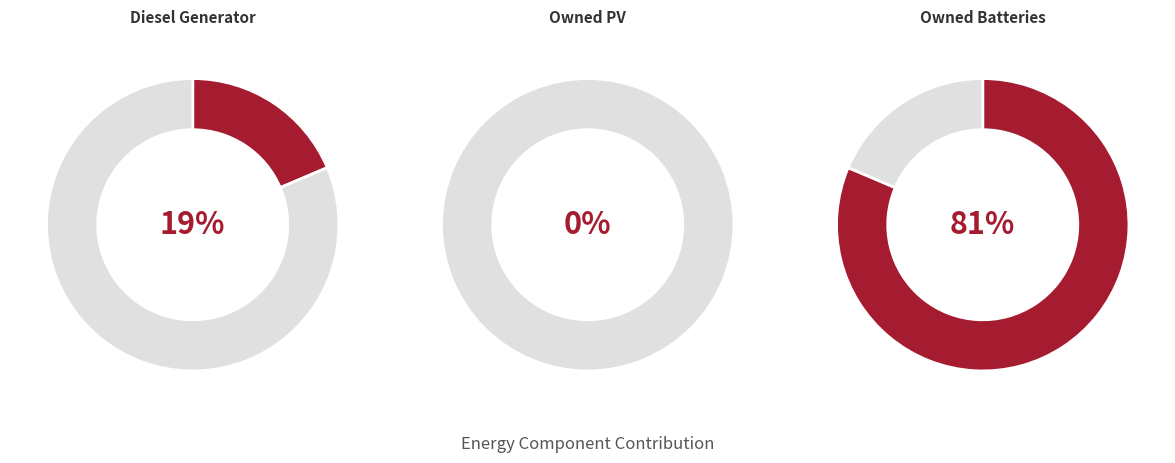

What percentage is the Diesel Generator slice, to the nearest percent?

19%